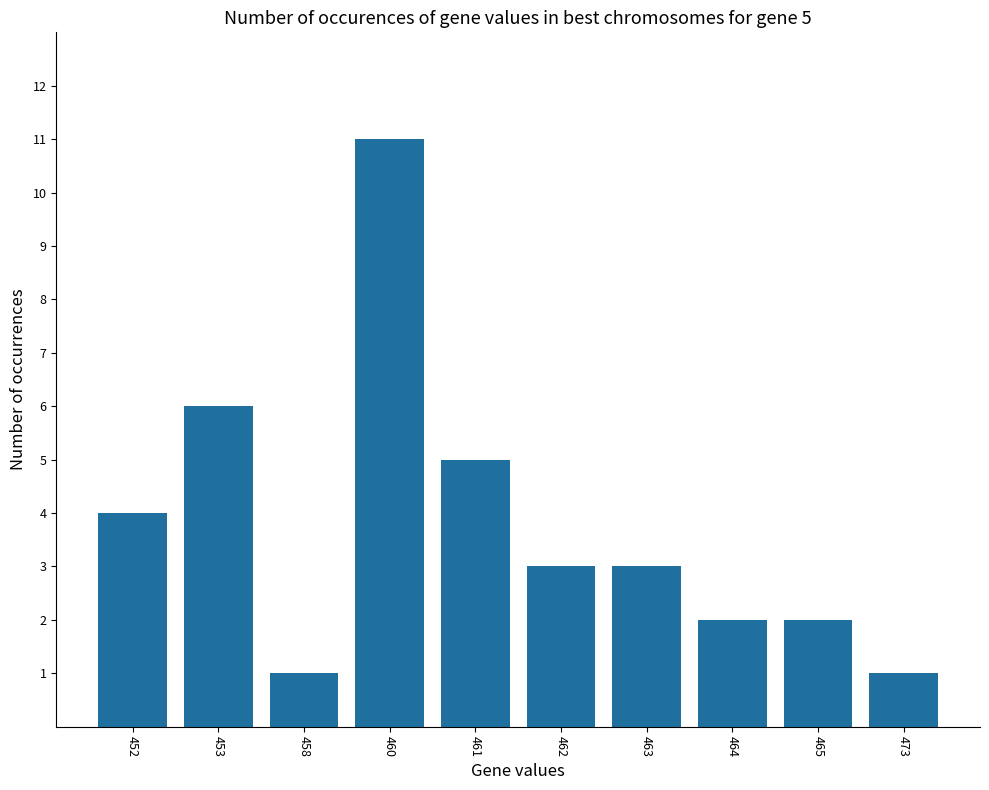

What is the value of the 8th bar from the left?

2